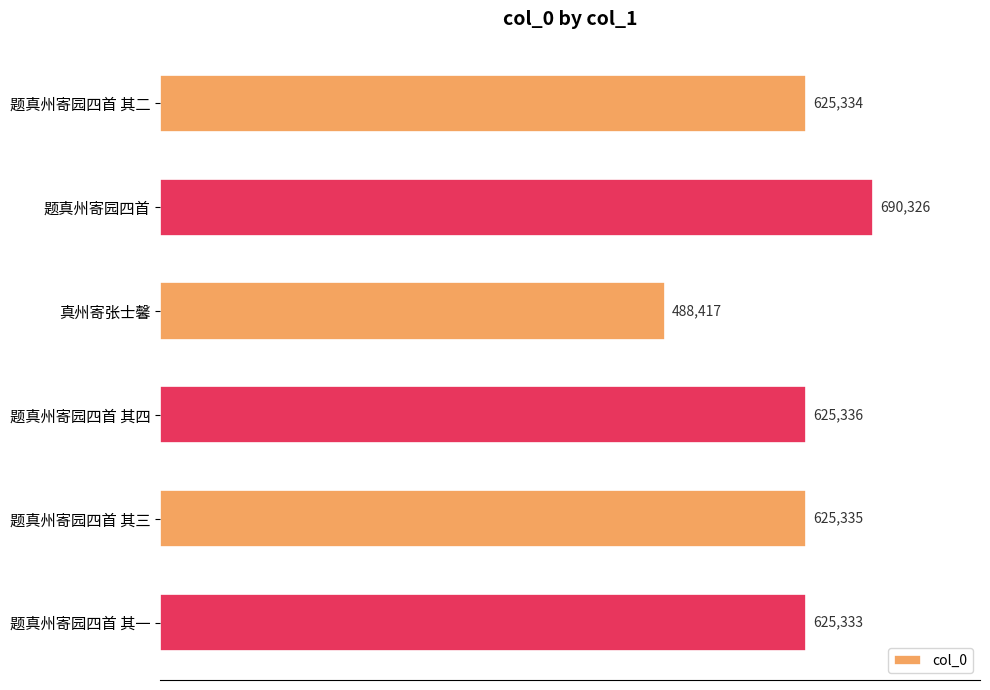

Reading bottom to top, transcribe all the data shown in this chart.

625333	625335	625336	488417	690326	625334